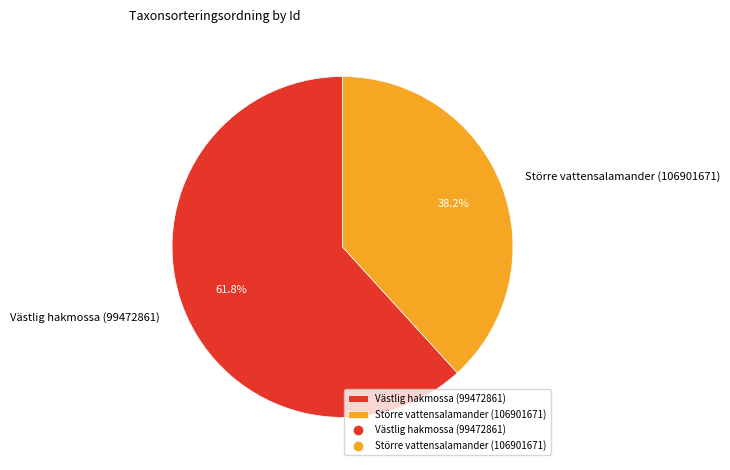

How many slices are in this pie chart?

2